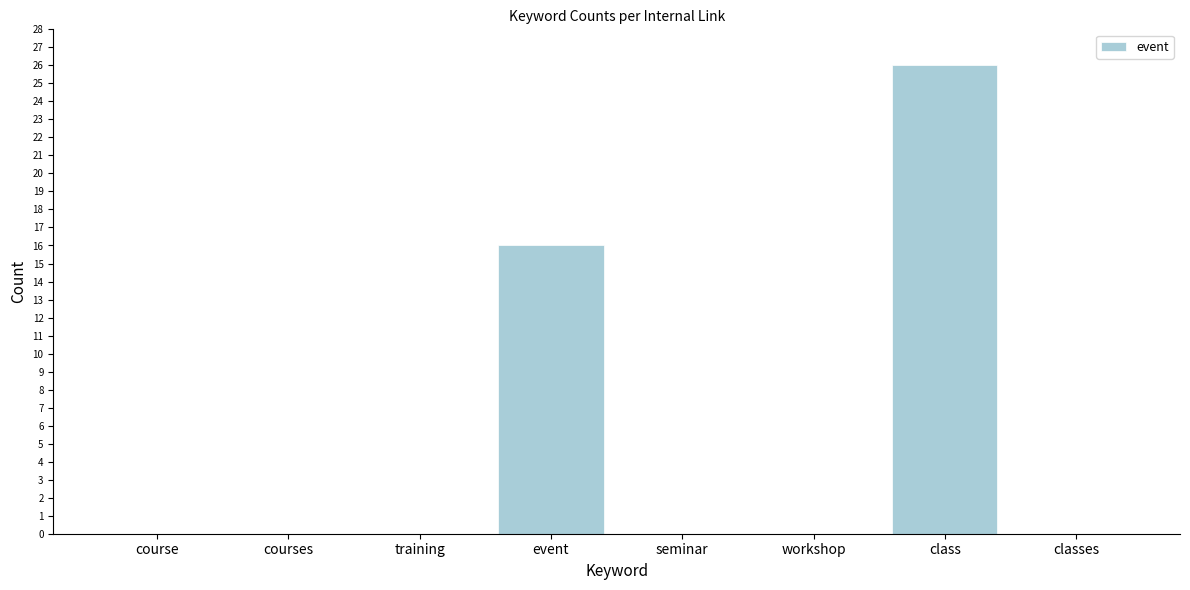

Reading right to left, list all the values displayed in this chart.

classes=0	class=26	workshop=0	seminar=0	event=16	training=0	courses=0	course=0